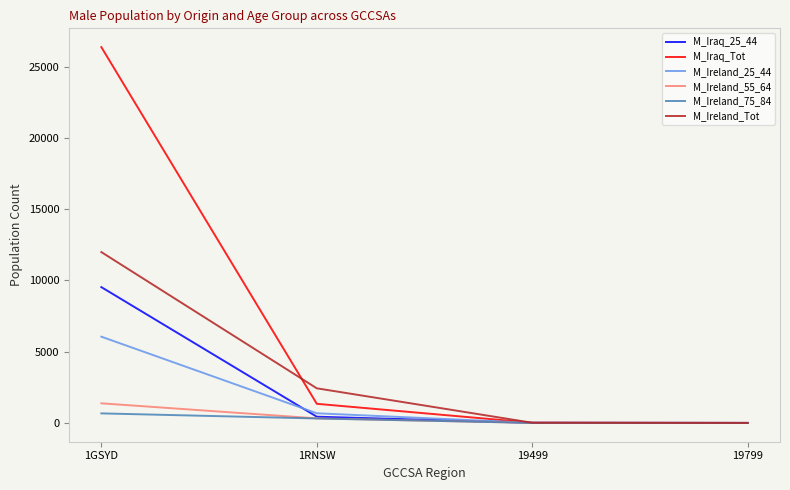

True or false: M_Ireland_Tot has a value of 12 at 19499.

True